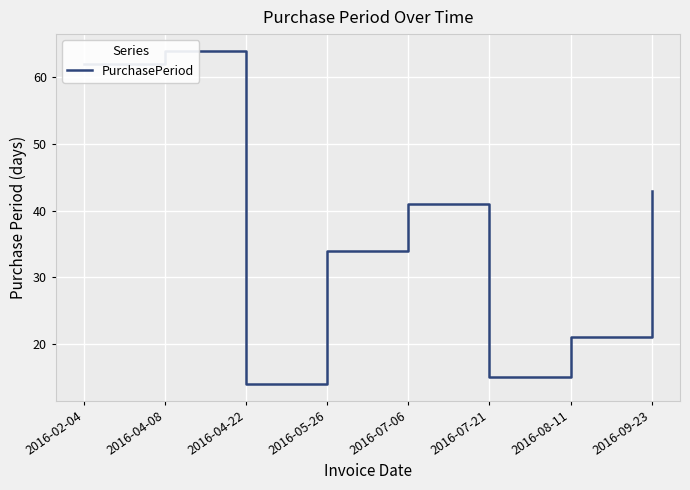

What is the ratio of the value at 2016-04-08 to the value at 2016-08-11?

3.0